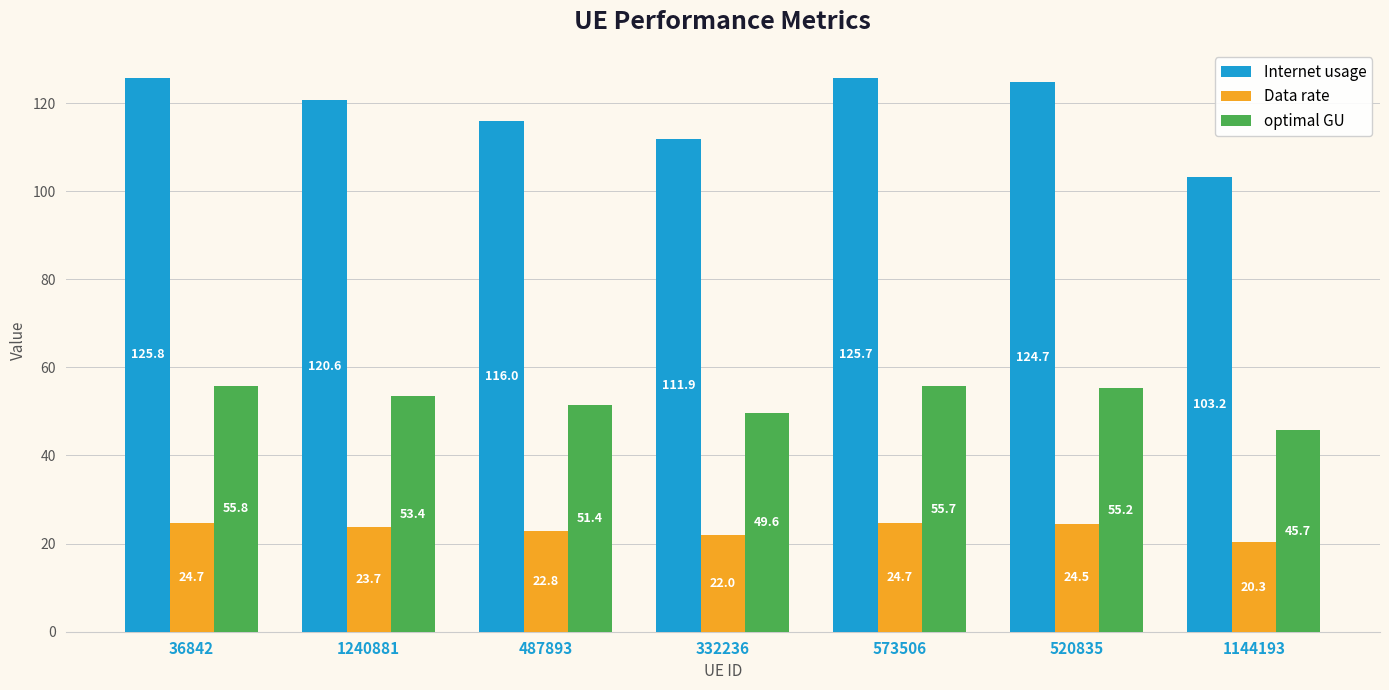

What is the label of the 1st bar from the left?

36842